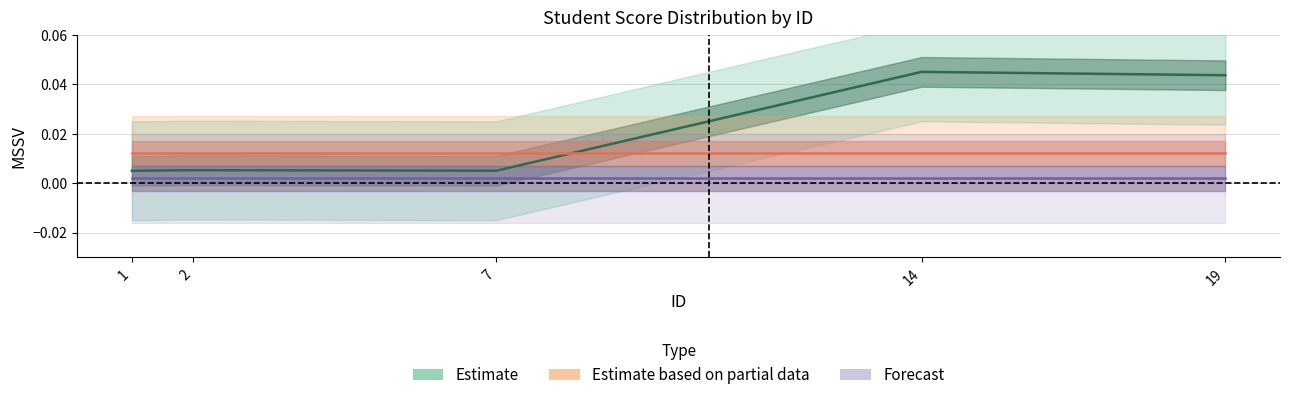

Where is Forecast nearest to the value 0?

1